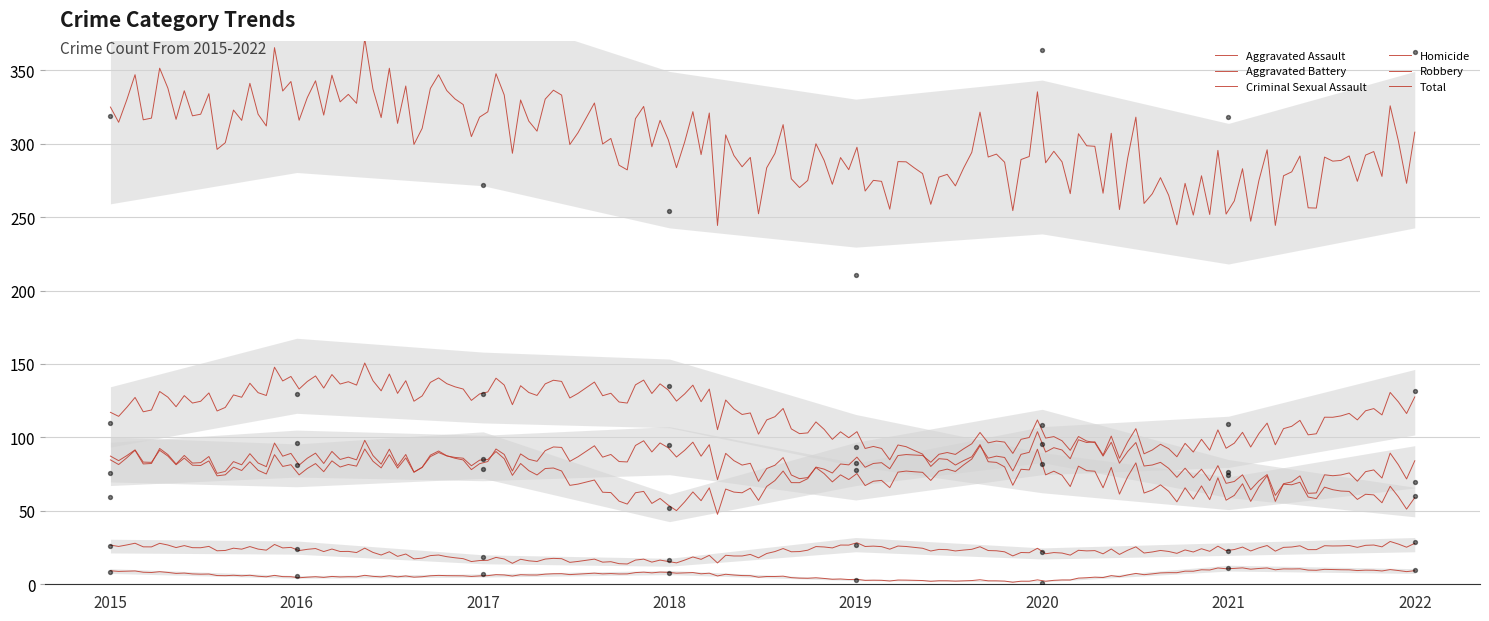

At which category is the sum across all series the highest?

2016